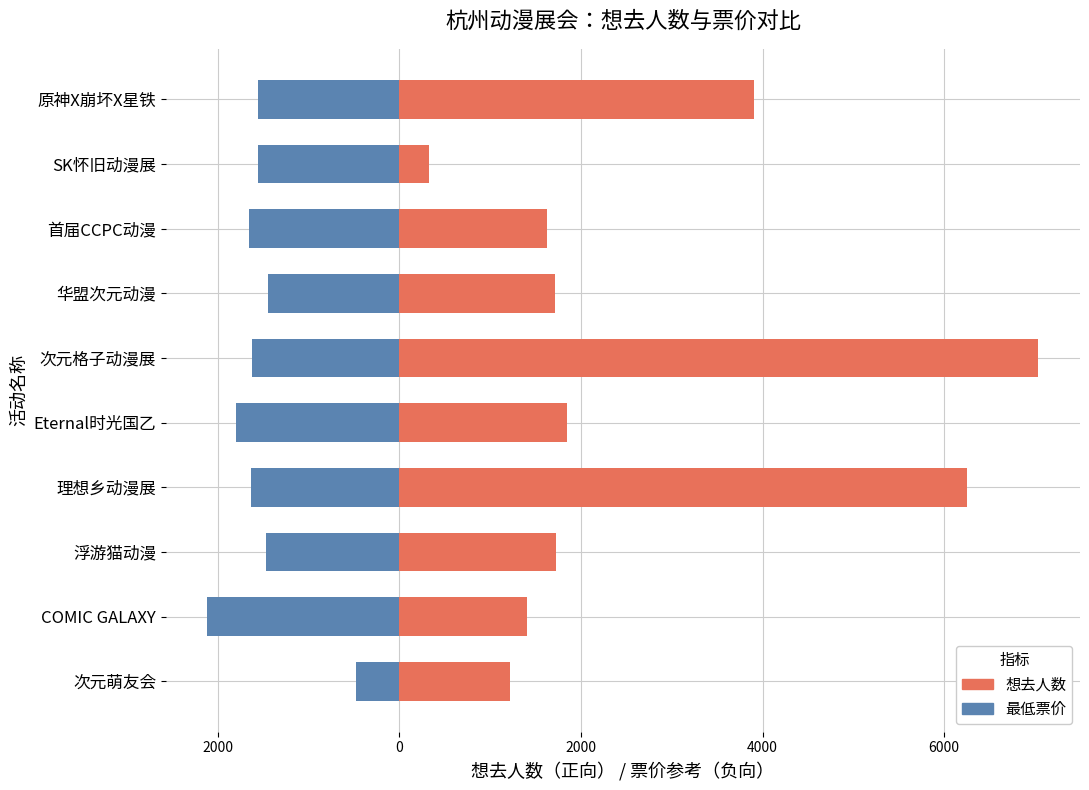

What is the value of the 最低票价（负向） bar at the 6th from the left?

-1619.5